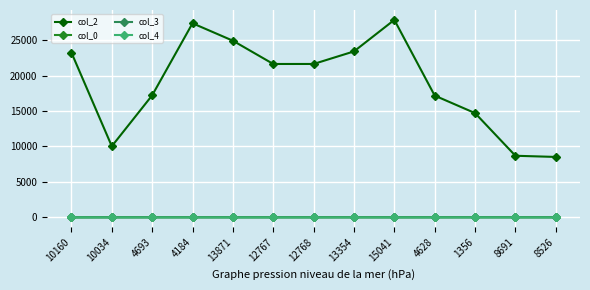

What are all the series names shown in the legend?

col_2, col_0, col_3, col_4